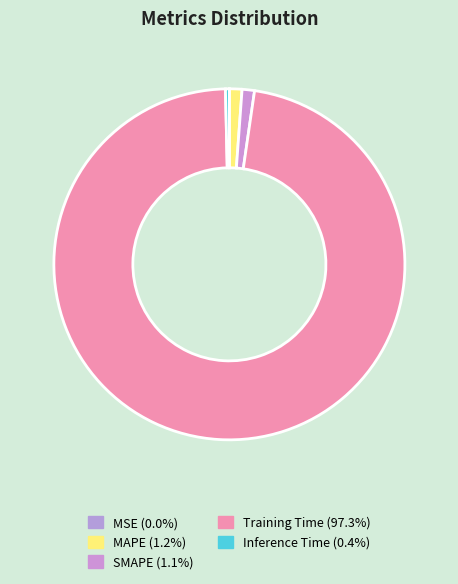

Which has a higher value, MAPE or Training Time?

Training Time